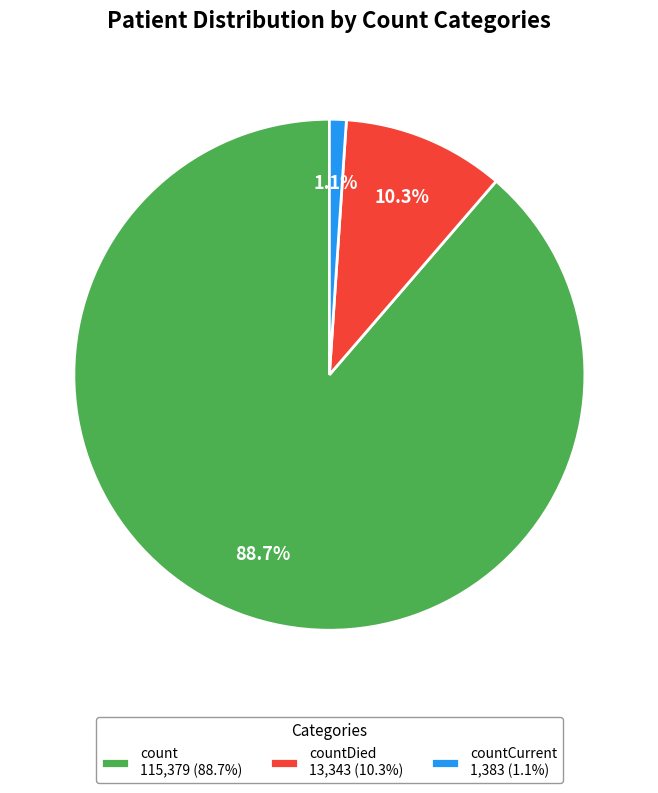

Which slice represents more than half of the pie?

count 115,379 (88.7%)